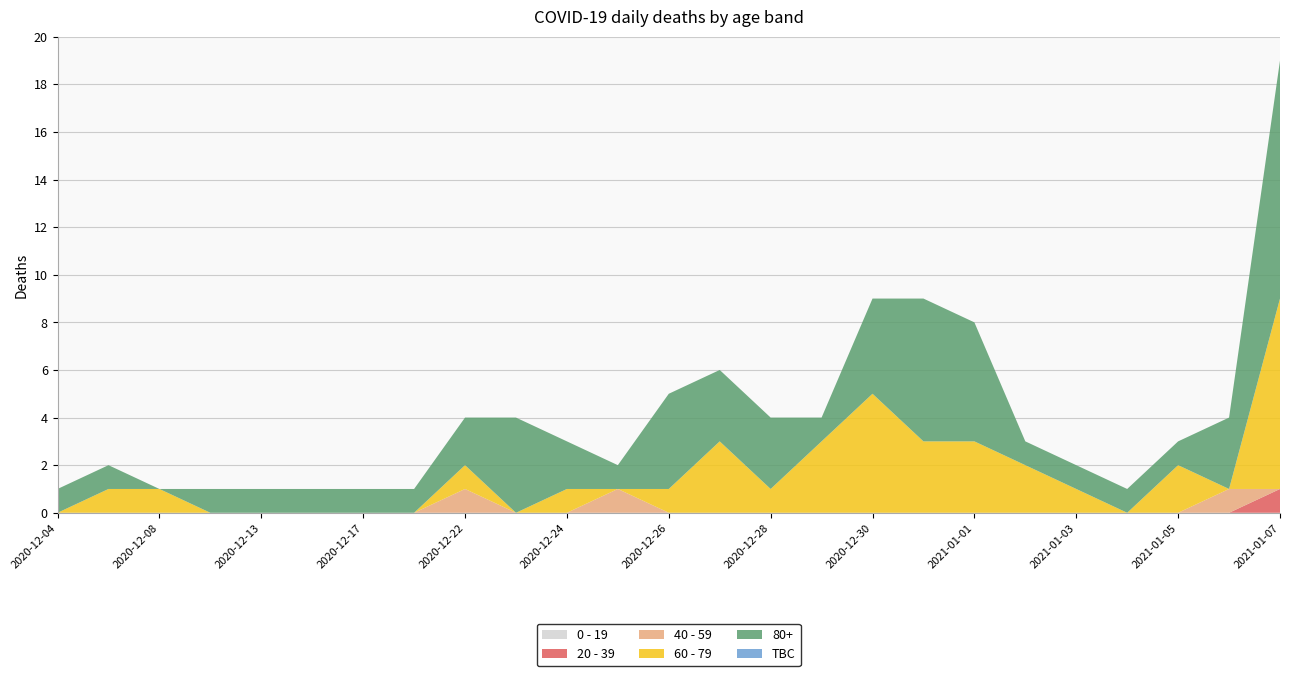

Reading left to right, what are all the values shown in this chart?

0 - 19: 0	0	0	0	0	0	0	0	0	0	0	0	0	0	0	0	0	0	0	0	0	0	0	0	0
20 - 39: 0	0	0	0	0	0	0	0	0	0	0	0	0	0	0	0	0	0	0	0	0	0	0	0	1
40 - 59: 0	0	0	0	0	0	0	0	1	0	0	1	0	0	0	0	0	0	0	0	0	0	0	1	0
60 - 79: 0	1	1	0	0	0	0	0	1	0	1	0	1	3	1	3	5	3	3	2	1	0	2	0	8
80+: 1	1	0	1	1	1	1	1	2	4	2	1	4	3	3	1	4	6	5	1	1	1	1	3	10
TBC: 0	0	0	0	0	0	0	0	0	0	0	0	0	0	0	0	0	0	0	0	0	0	0	0	0